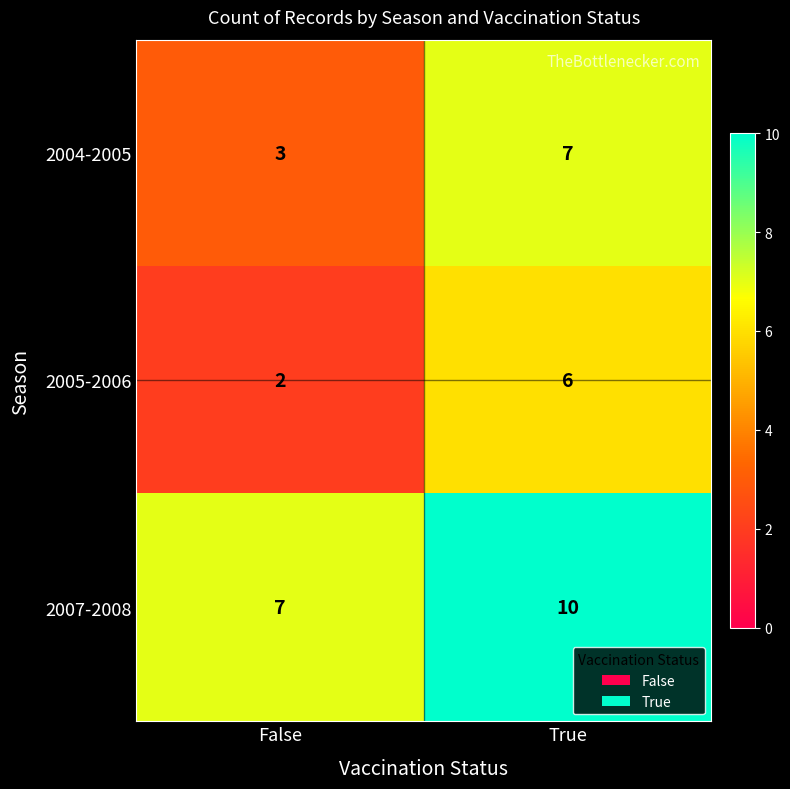

How many series are shown in this chart?

3